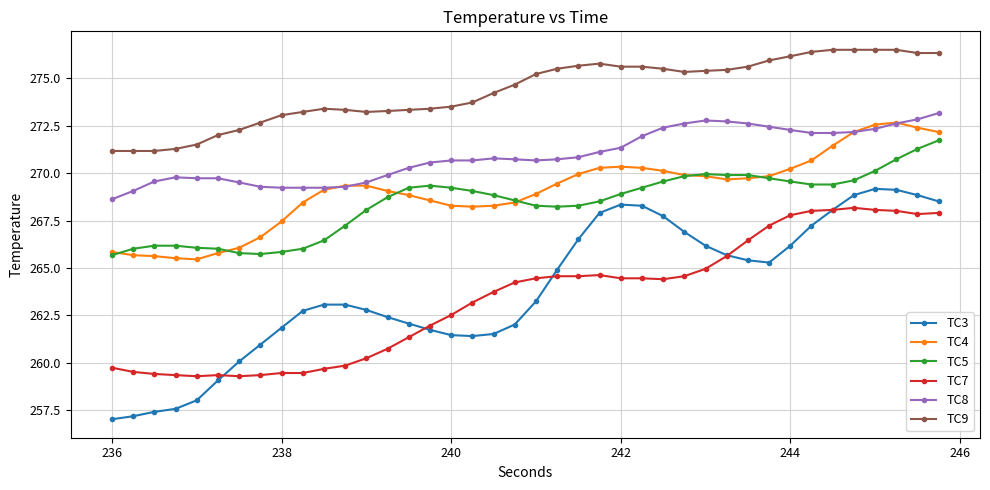

Is this an area chart (filled region under the line)?

No